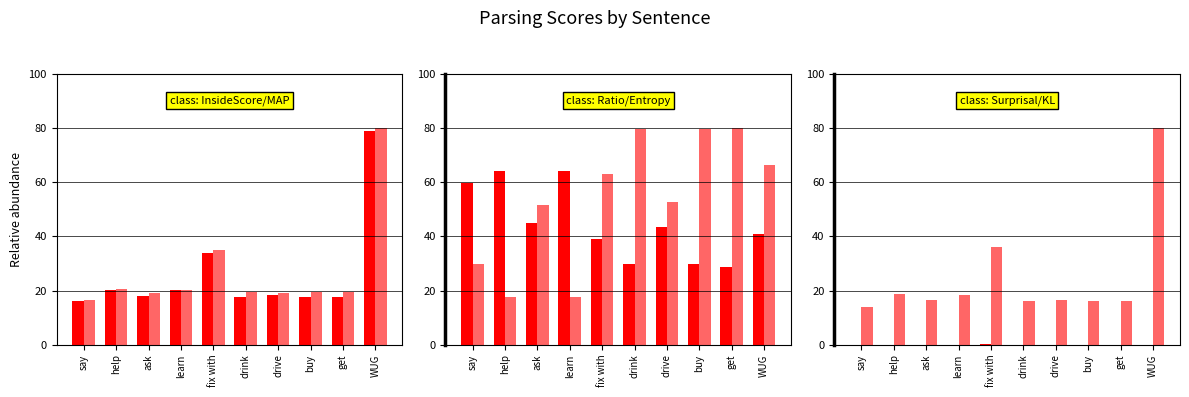

Rank the categories by Entropy value from lowest to highest.

help, learn, say, ask, drive, fix with, WUG, buy, drink, get